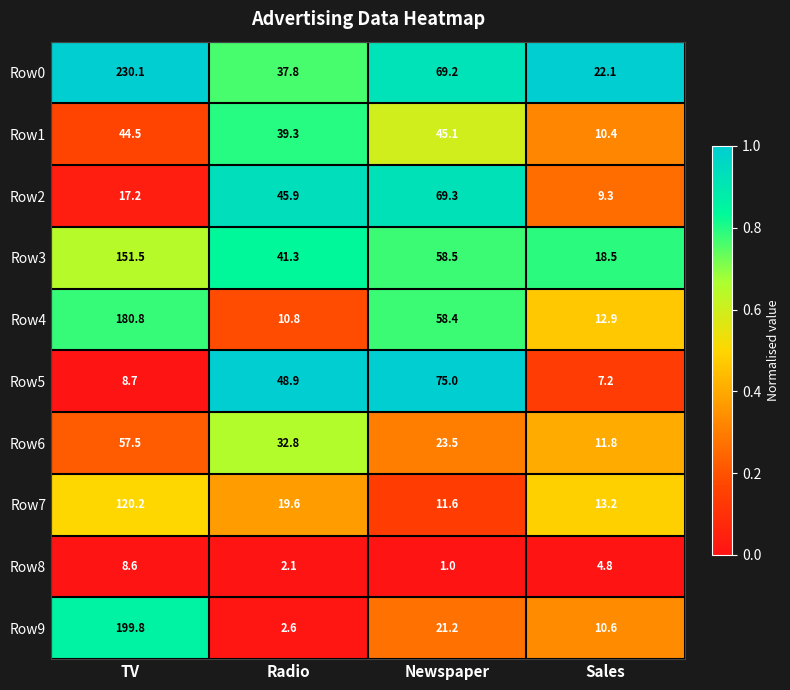

The value of Row8 at Radio is 0.5. True or false?

False